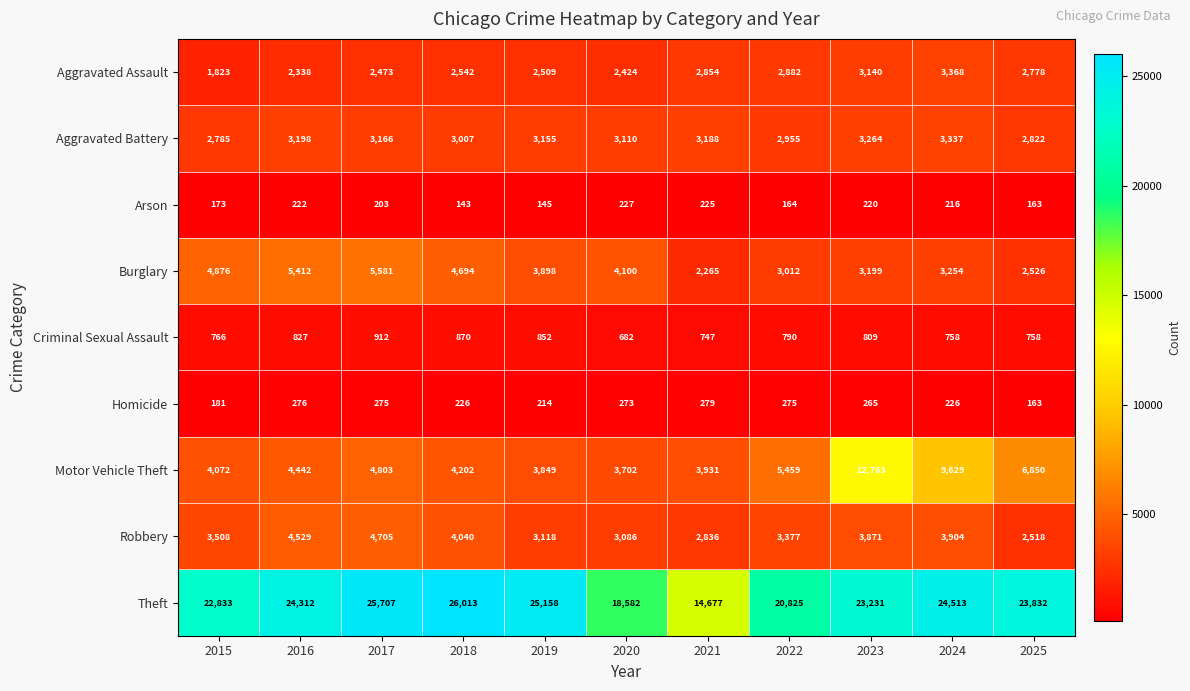

List the series in order of their peak value, lowest first.

Arson, Homicide, Criminal Sexual Assault, Aggravated Battery, Aggravated Assault, Robbery, Burglary, Motor Vehicle Theft, Theft